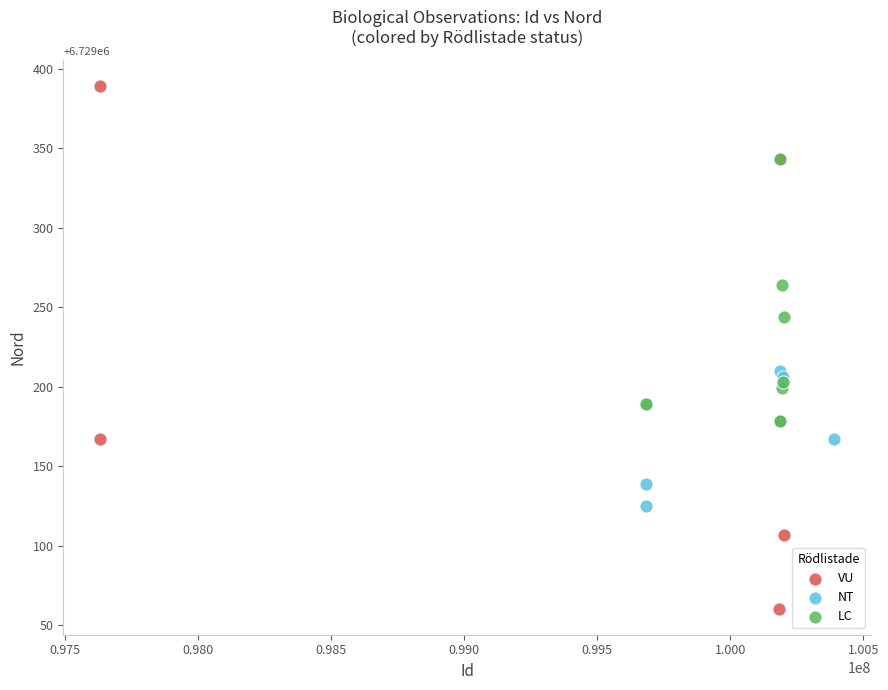

Which series has the largest Y range (max minus min)?

VU